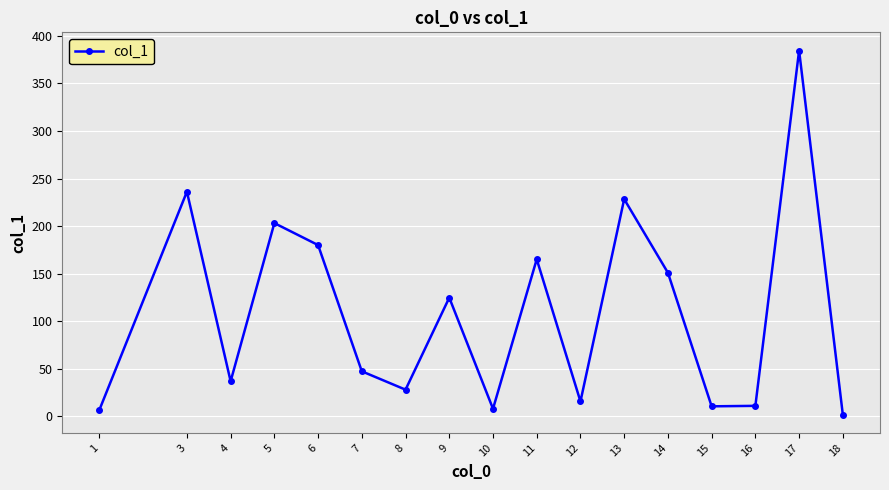

How many points are higher than both their immediate neighbors (excluding endpoints)?

6